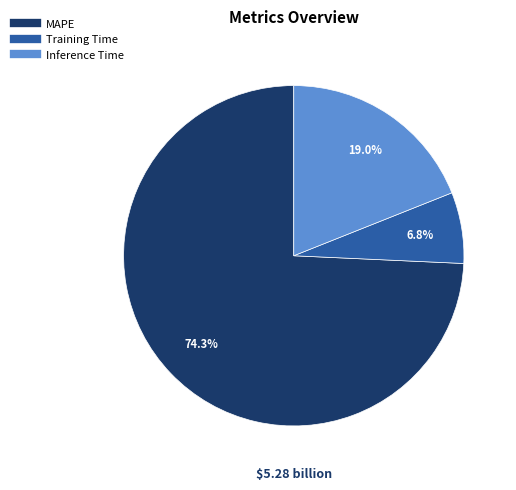

Is it true that MAPE is 74% of the pie?

True